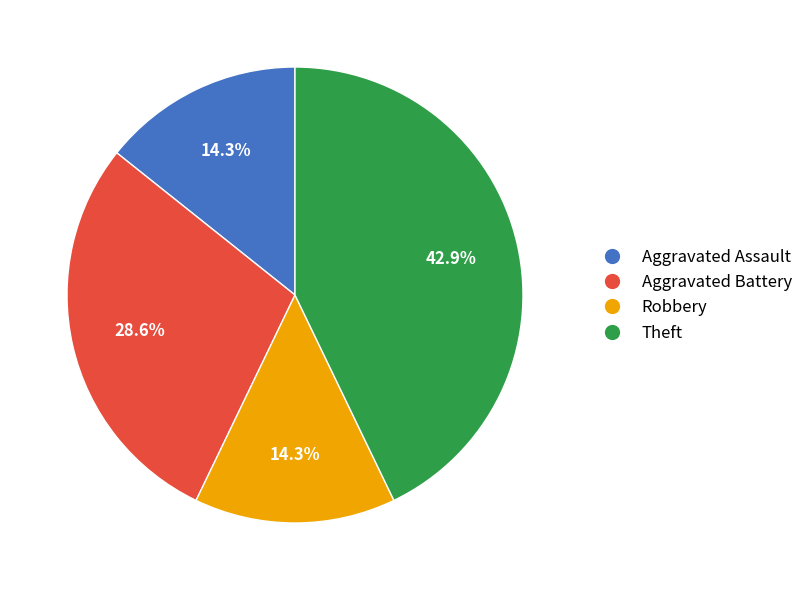

Does Theft represent more than half of the total?

No